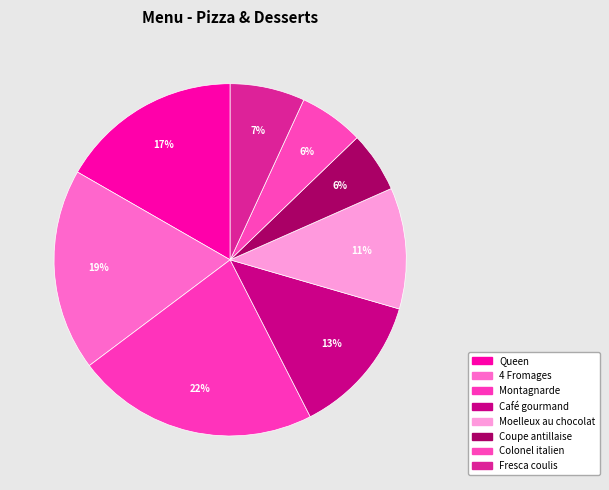

Which slice is the smallest?

Coupe antillaise